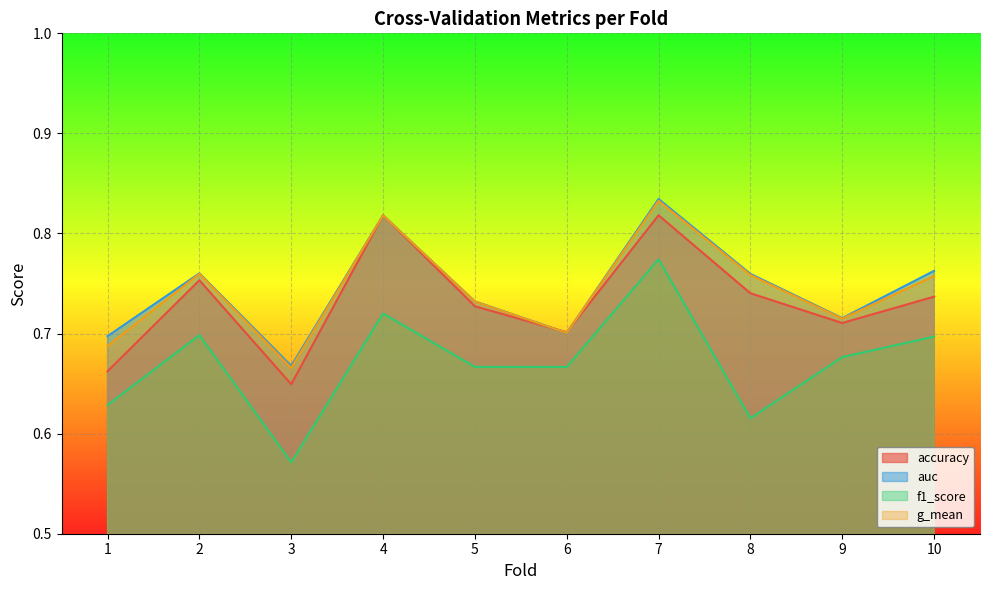

Which has a higher value, 5 or 8?

8